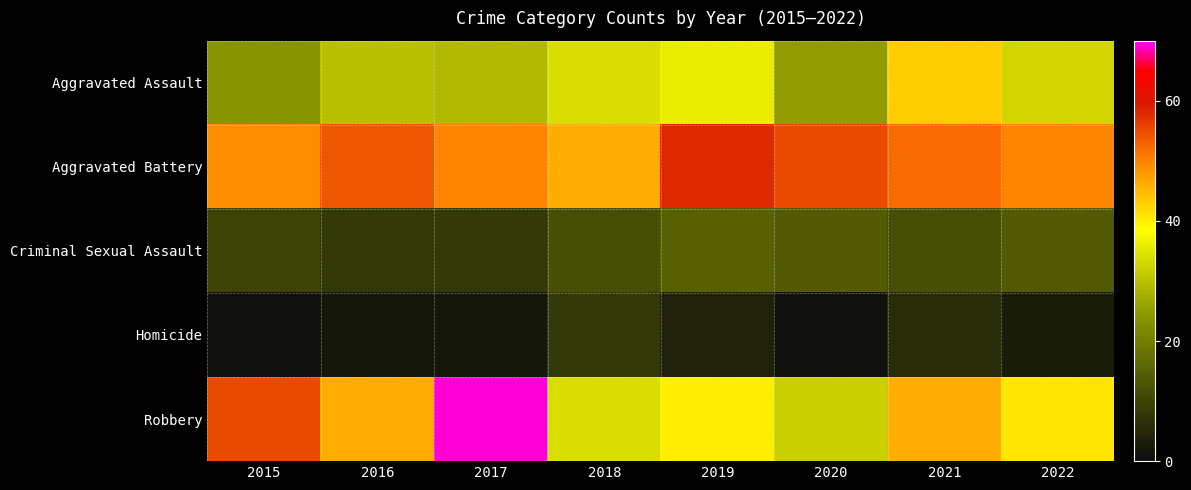

What is the total value across all series at 2020?

127